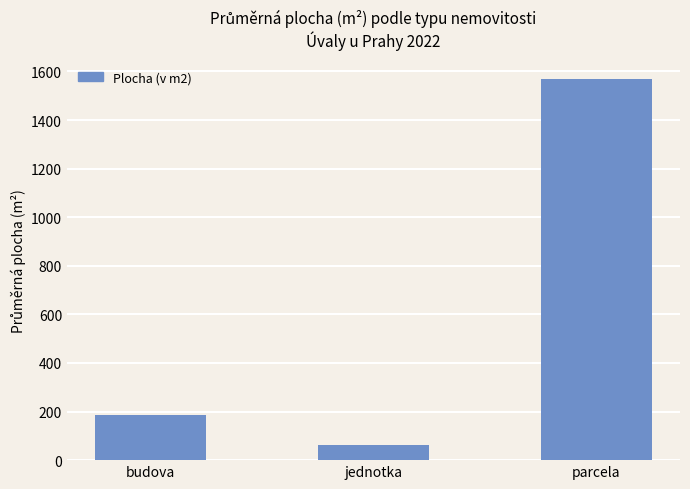

What is the label of the 1st bar from the right?

parcela